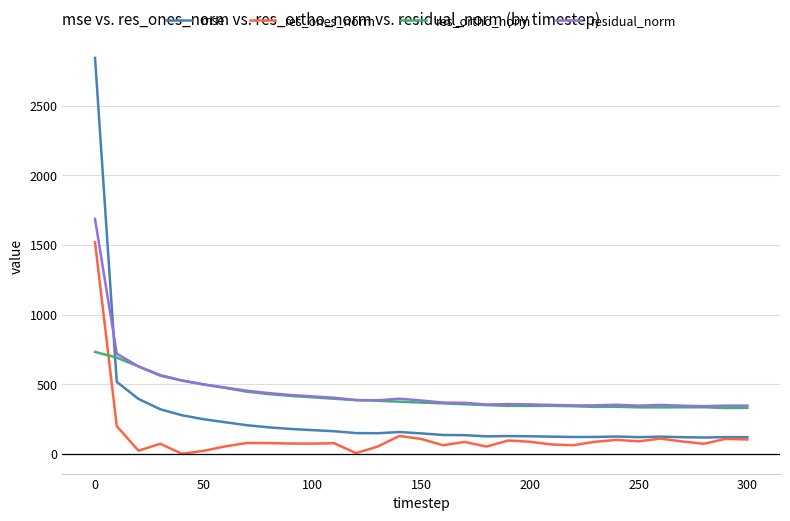

True or false: res_ortho_norm and res_ones_norm intersect in this chart.

True